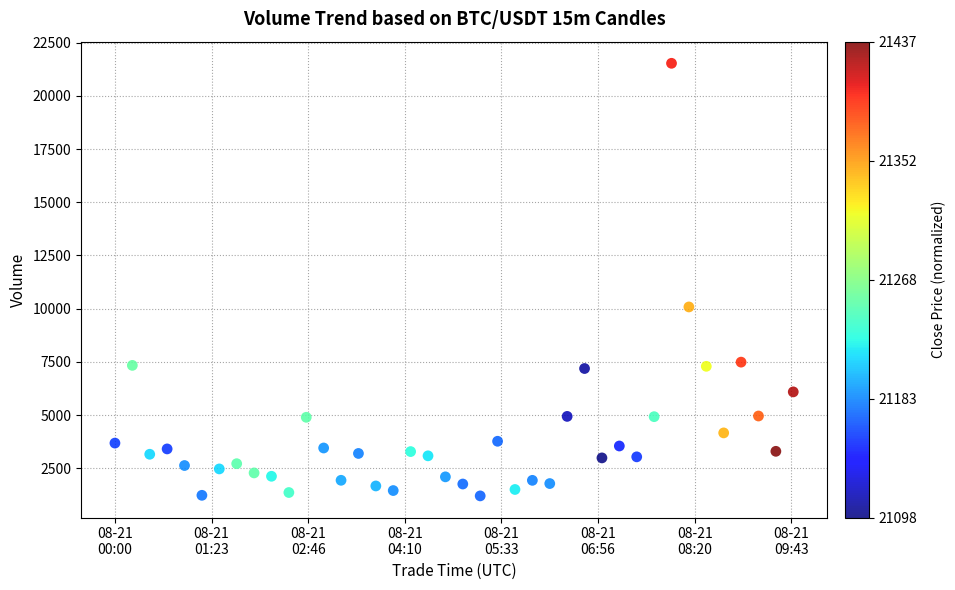

What Y value in the scatter plot is closest to 11367?

10082.7